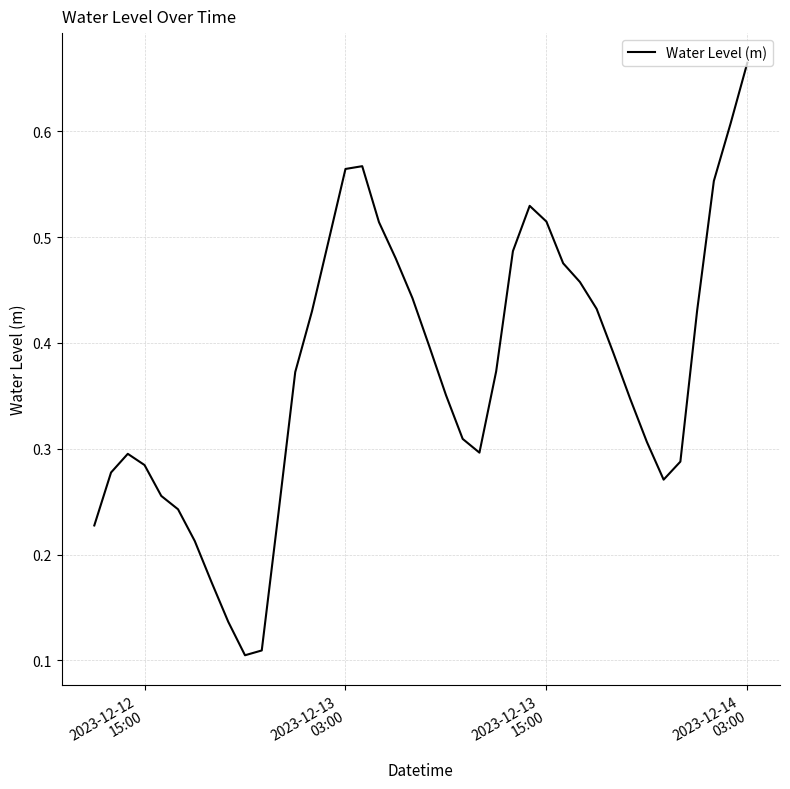

Count the values in the range 0 to 1.

40